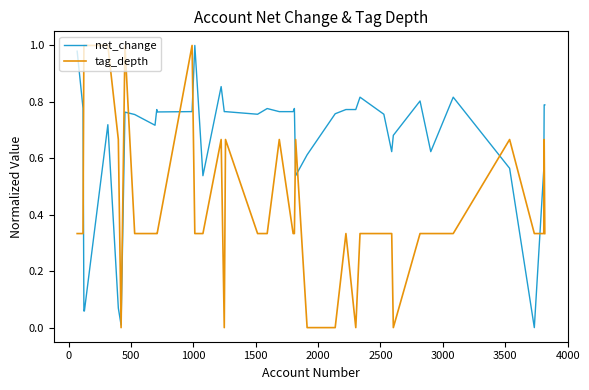

Rank the series by their average value, from lowest to highest.

tag_depth, net_change